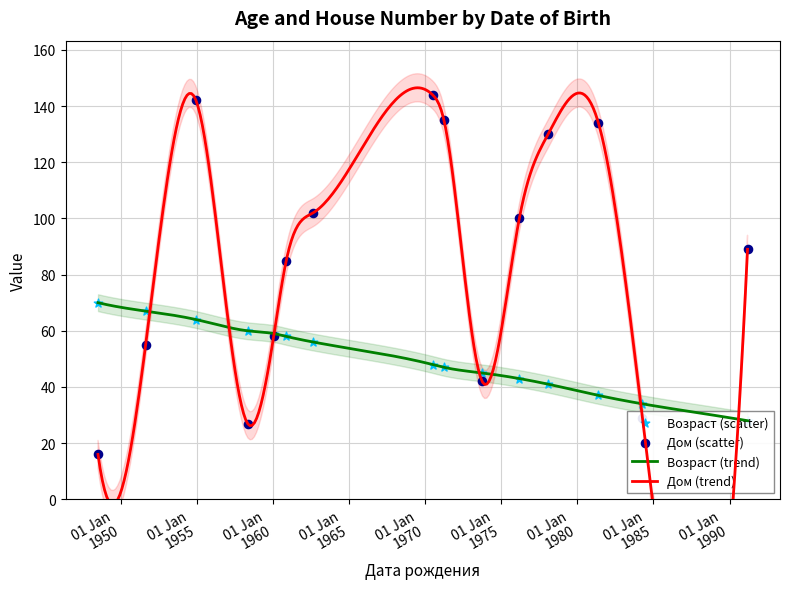

Which series reaches the minimum Y coordinate?

Дом